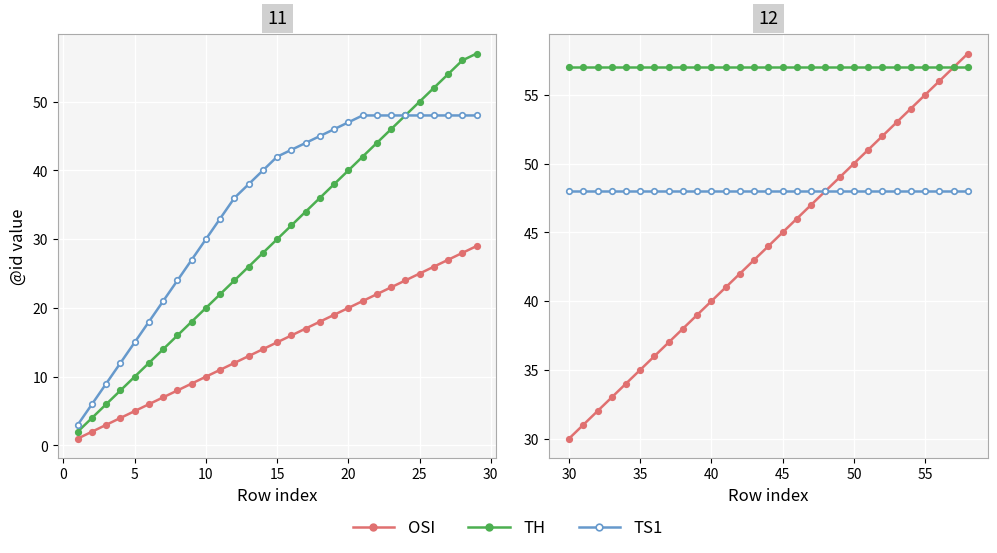

True or false: TH has more than 0 interior local peaks.

False